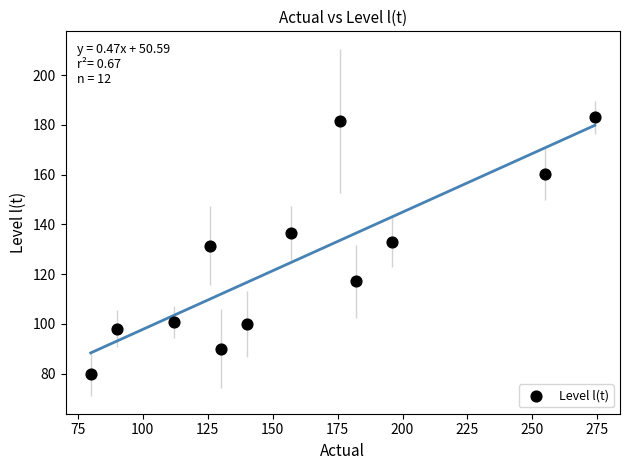

What is the range of X values (max minus min)?

194.0